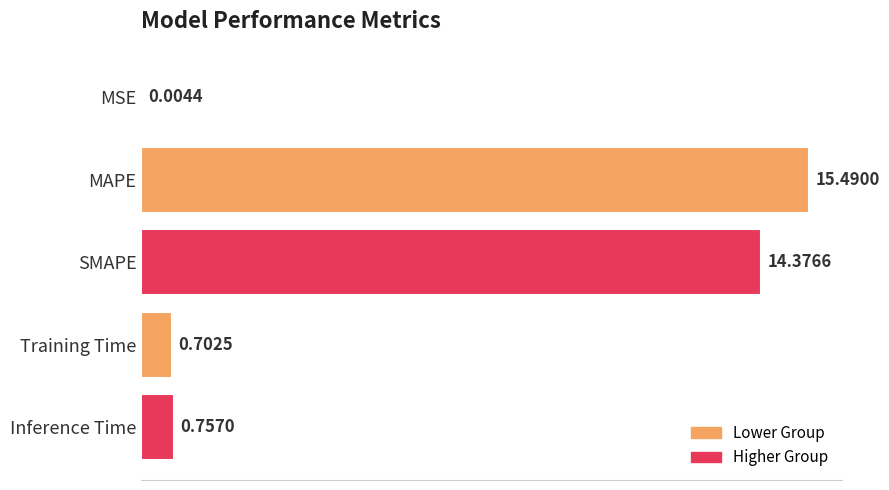

What is the average value?

6.3